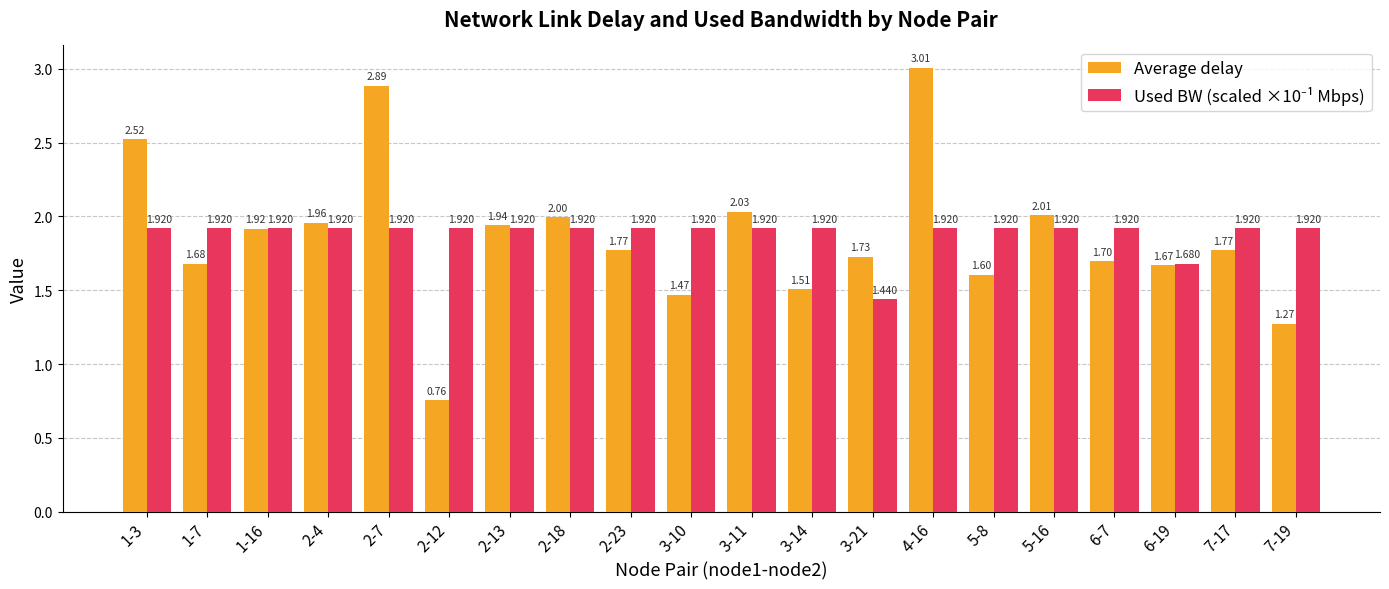

Which category has the highest value in the Average delay series?

4-16